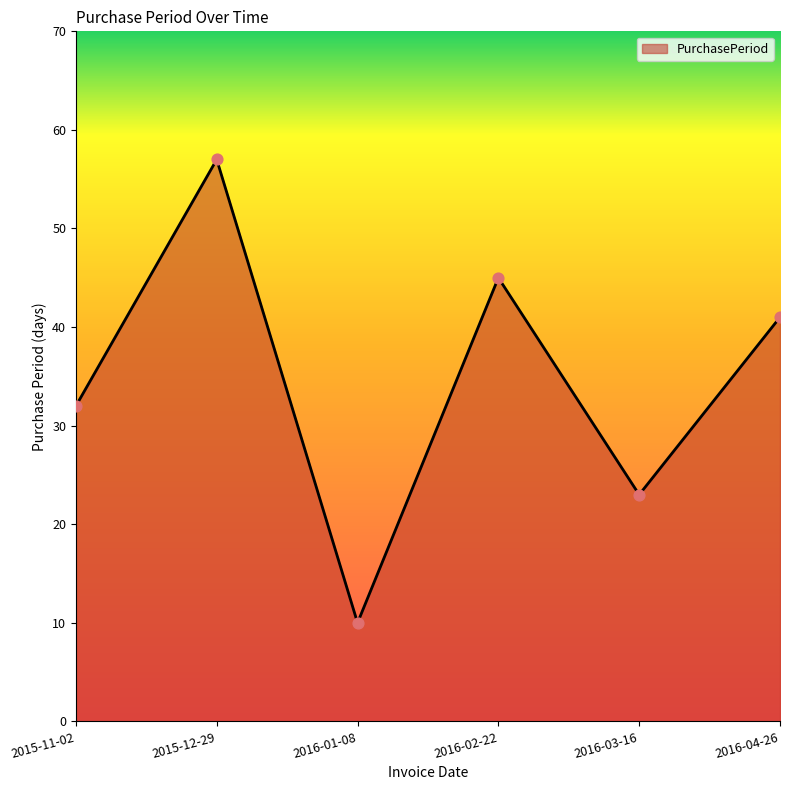

Approximately how many times larger is the value at 2015-11-02 compared to 2015-12-29?

0.6